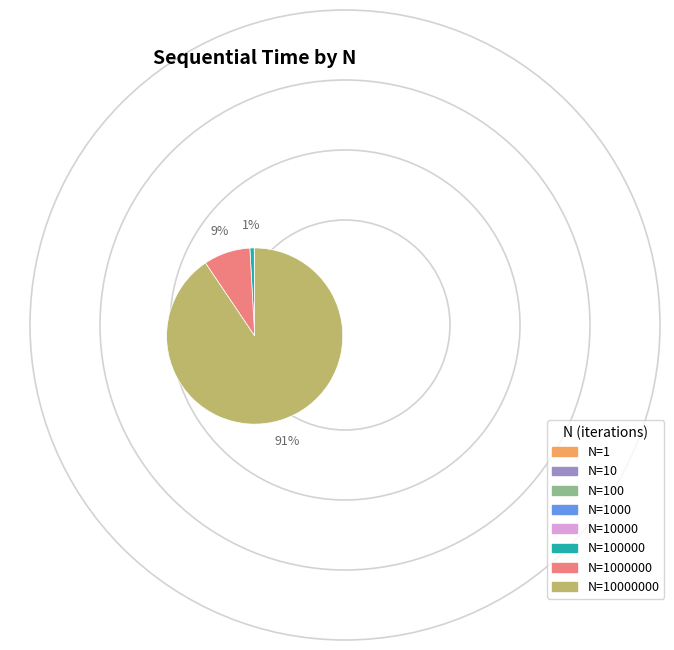

To the nearest percent, what is the average slice percentage?

12%